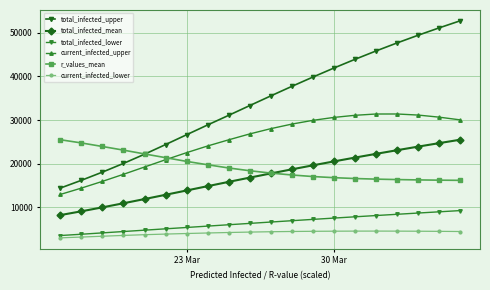

How many categories are shown in the chart?

20